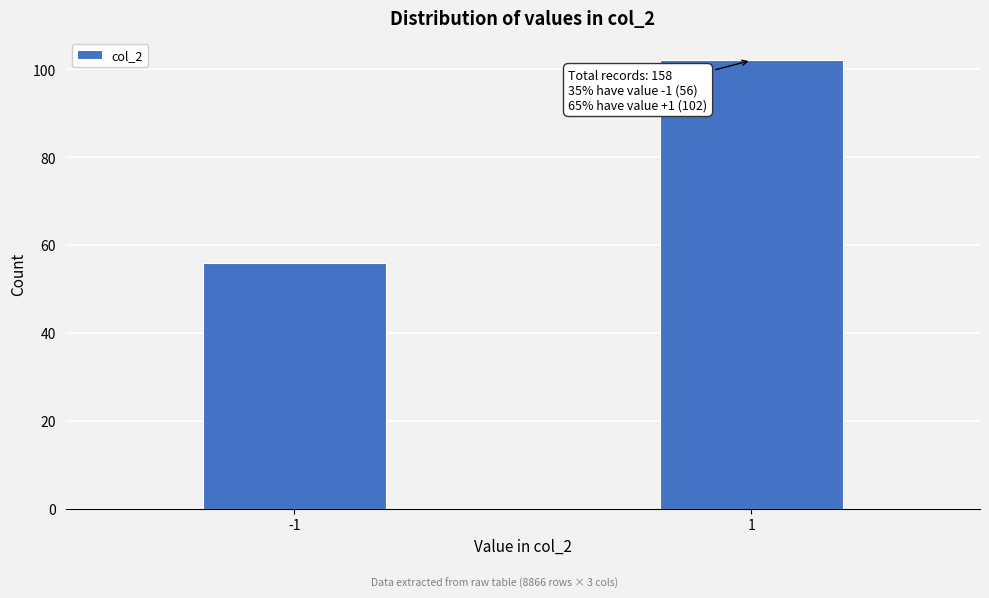

Reading right to left, what are all the values shown in this chart?

102	56